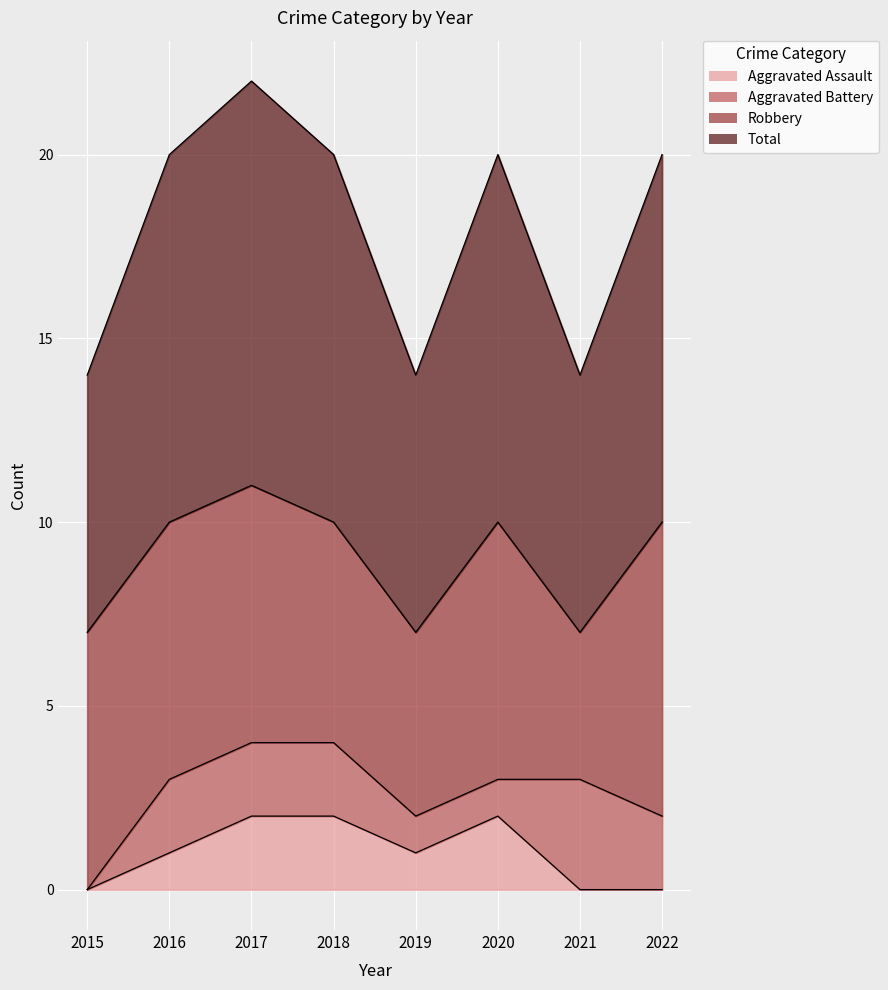

Between 2020 and 2022, which series saw the biggest shift?

Aggravated Assault